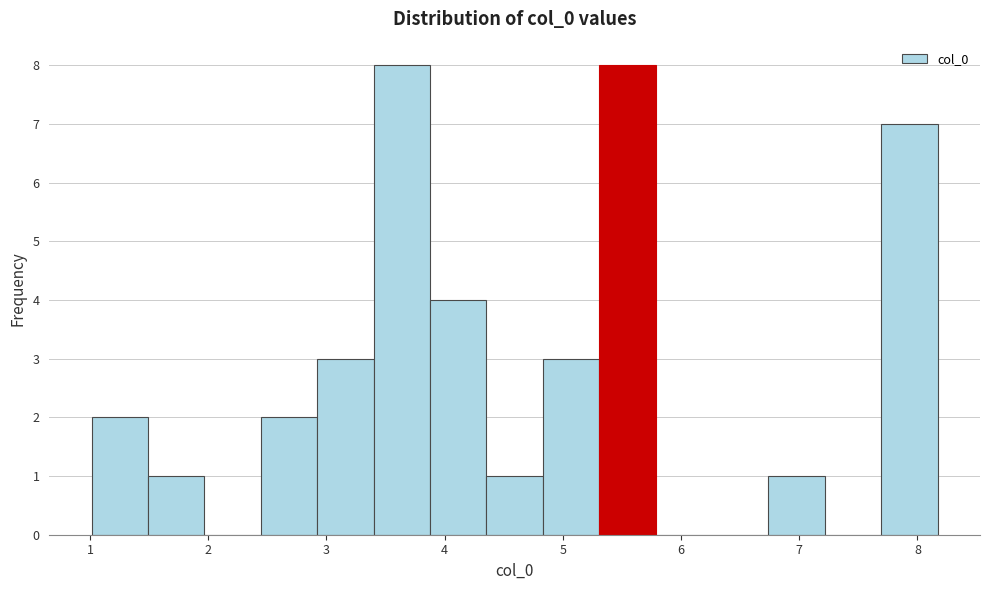

Reading left to right, list every bar in this chart as the range it spans on the x-axis followed by its height. Neither the bar edges nor the heights are printed on the chart, so give them approximately, as read against the axes.

1.0 to 1.5: 2
1.5 to 2.0: 1
2.0 to 2.4: 0
2.4 to 2.9: 2
2.9 to 3.4: 3
3.4 to 3.9: 8
3.9 to 4.4: 4
4.4 to 4.8: 1
4.8 to 5.3: 3
5.3 to 5.8: 8
5.8 to 6.3: 0
6.3 to 6.7: 0
6.7 to 7.2: 1
7.2 to 7.7: 0
7.7 to 8.2: 7